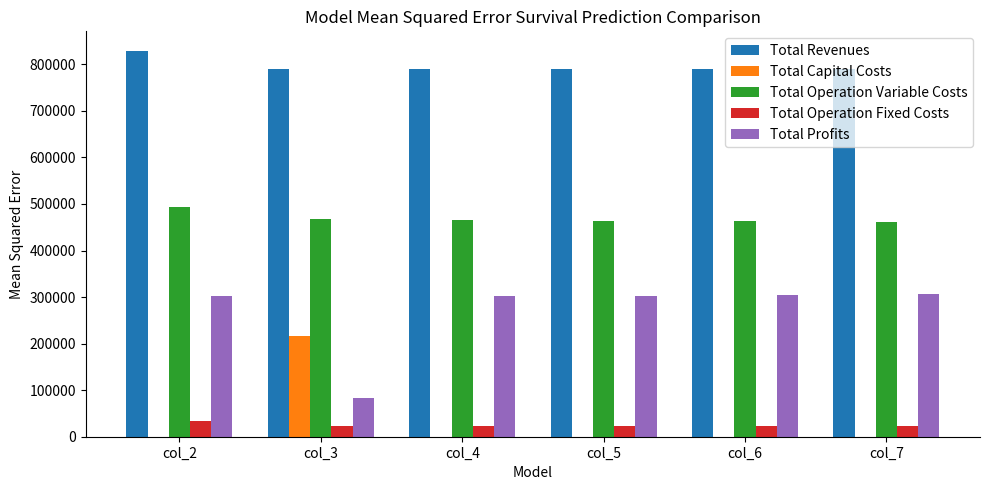

Which series has the largest total across all categories?

Total Revenues